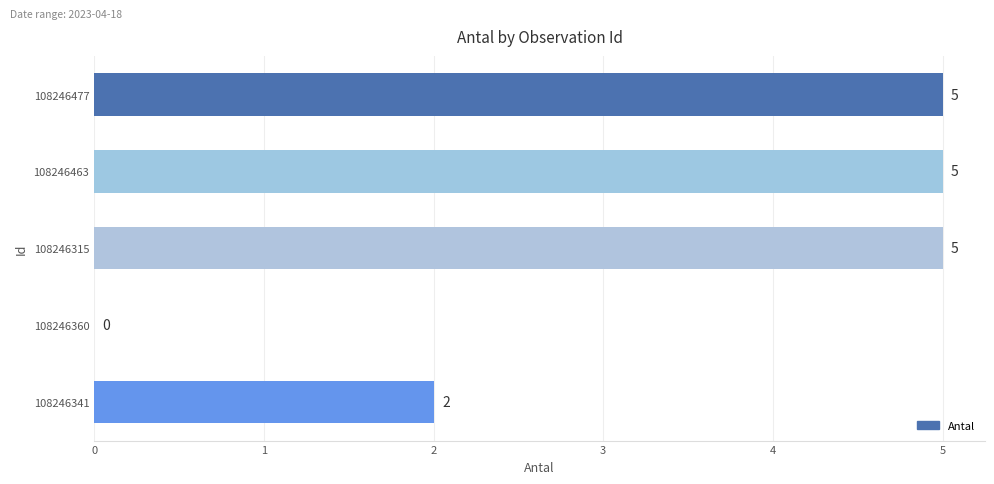

What is the sum of the values at 108246477 and 108246360?

5